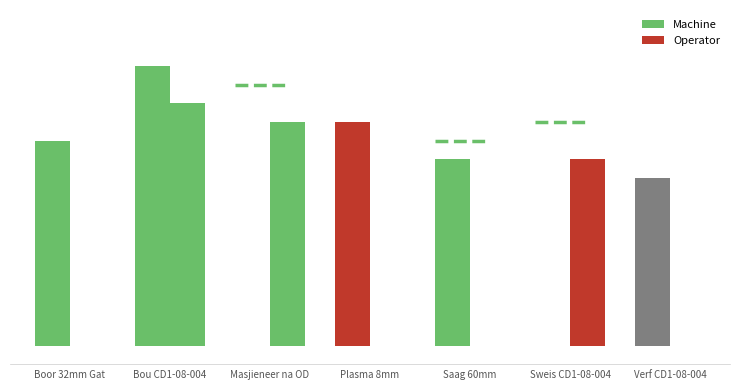

Does the chart contain stacked bars?

No